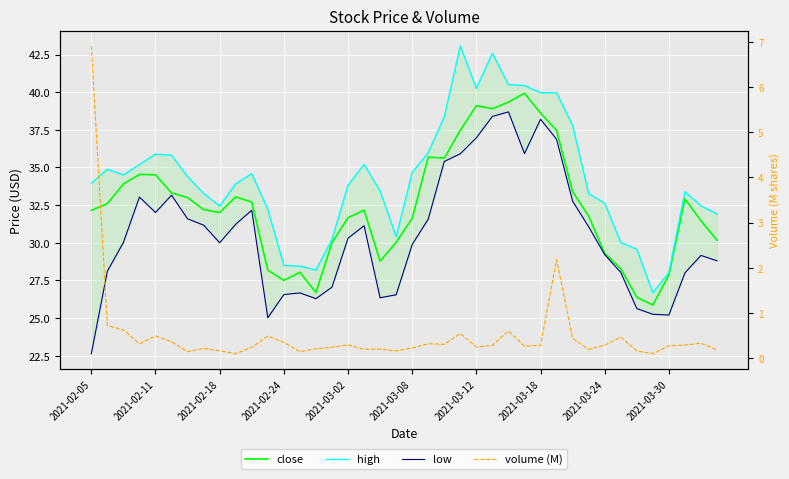

What is the total value across all series at 2021-03-08?

96.4